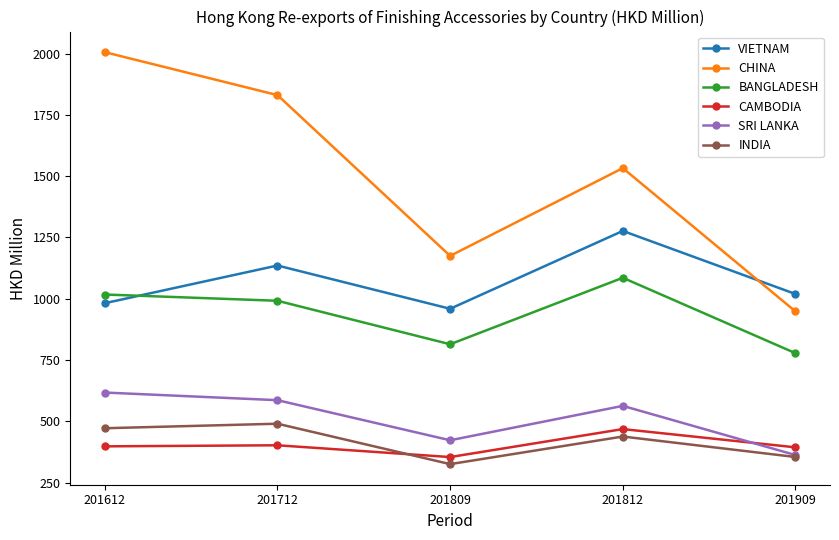

How many data points does each series have?

5